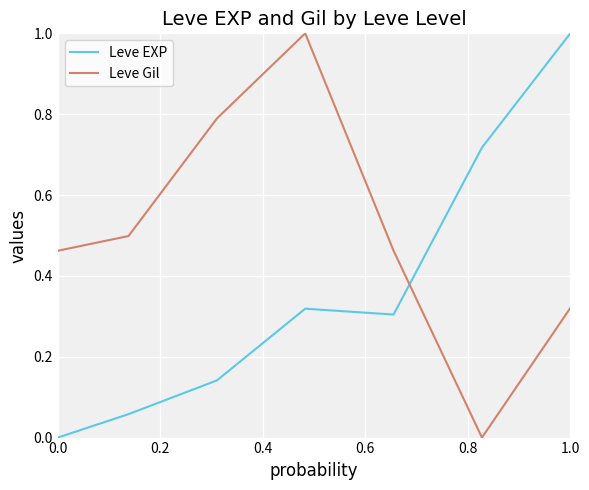

What is the difference between the maximum and minimum values in the Leve EXP series?

1.0